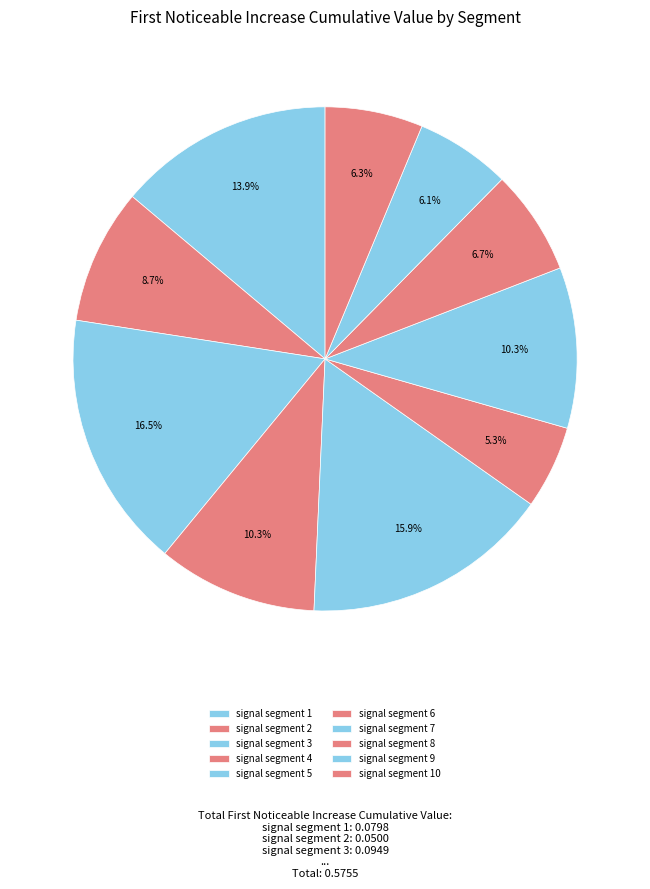

To the nearest percent, what is the average slice percentage?

10%